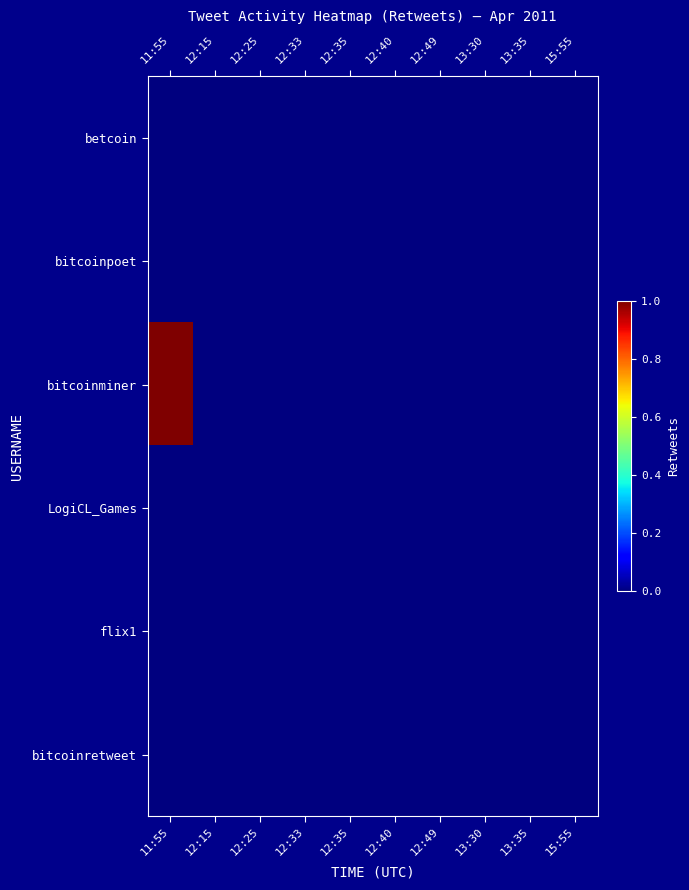

Count the number of categories in the chart.

10